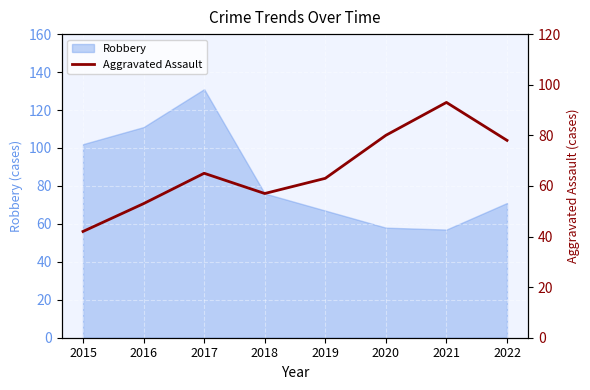

What is the highest value of the Robbery series?

131